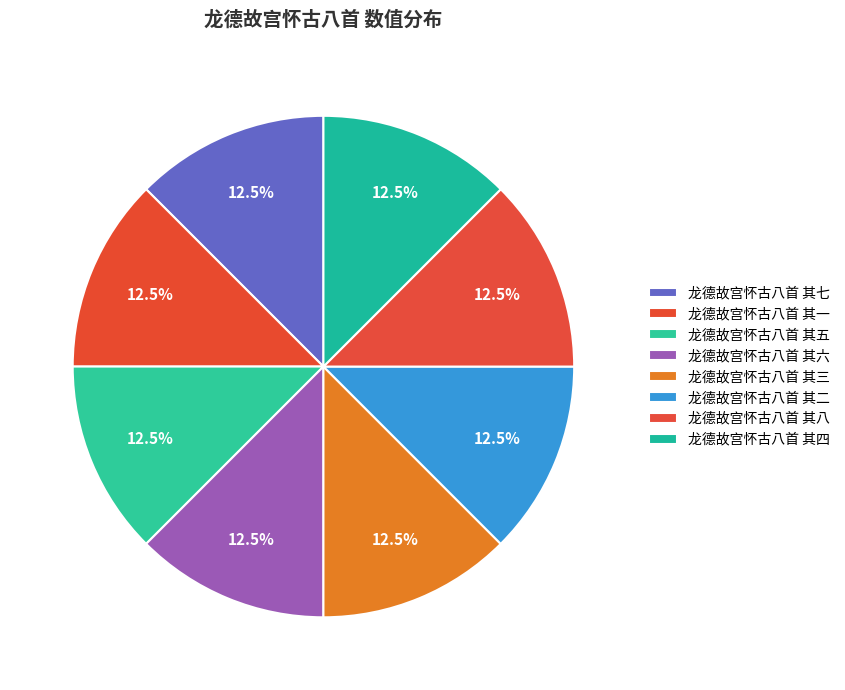

Combined, do 龙德故宫怀古八首 其七 and 龙德故宫怀古八首 其一 account for over 50%?

No